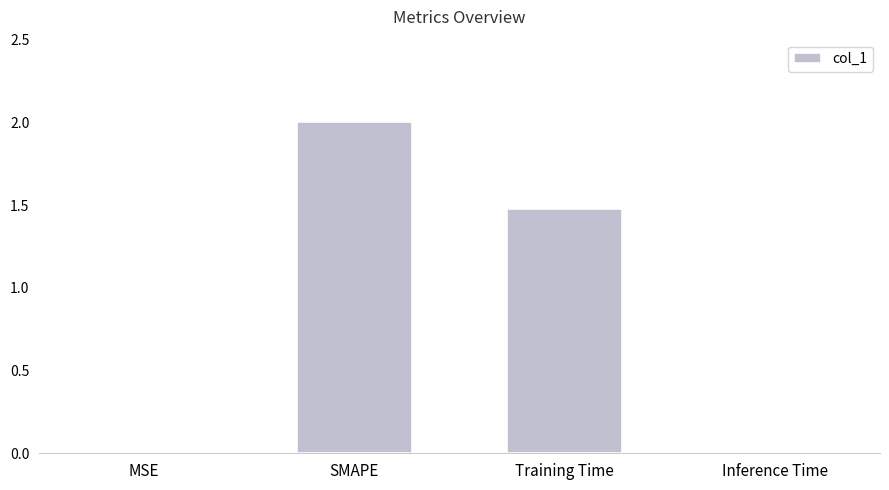

How many values exceed 1?

2